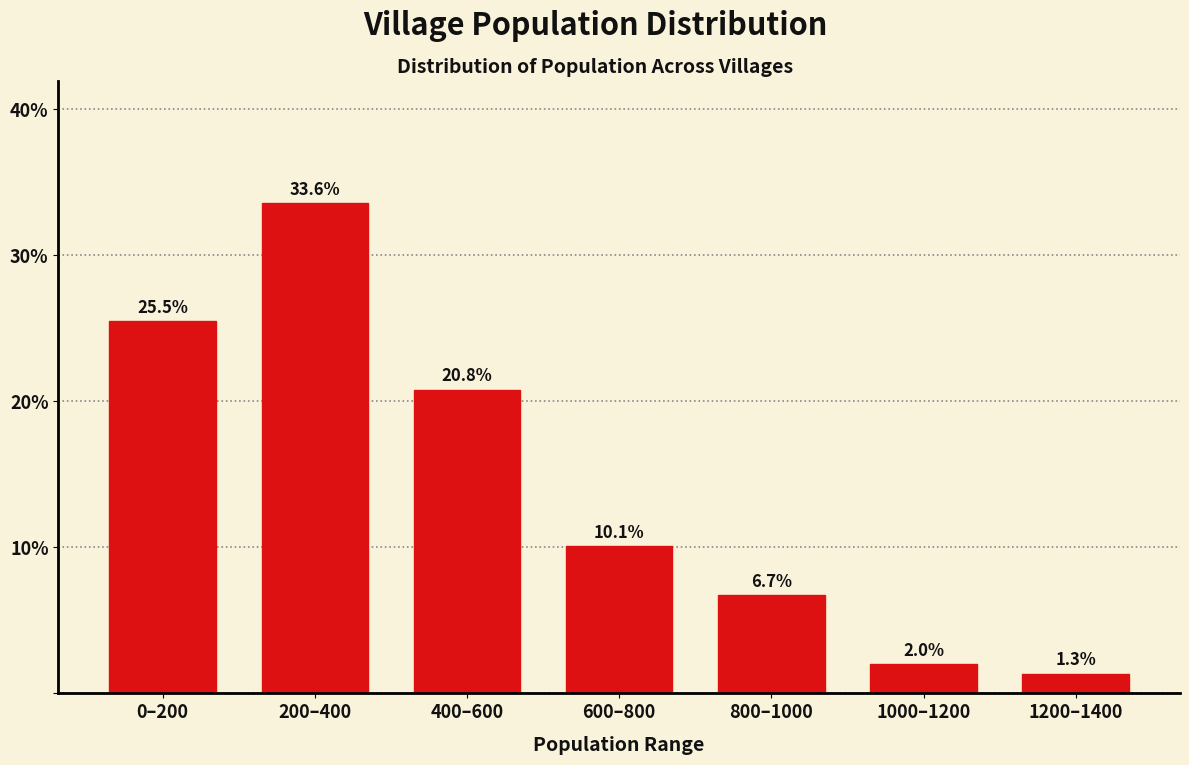

Reading left to right, transcribe all the data shown in this chart.

0–200=25.5	200–400=33.6	400–600=20.8	600–800=10.1	800–1000=6.7	1000–1200=2.0	1200–1400=1.3